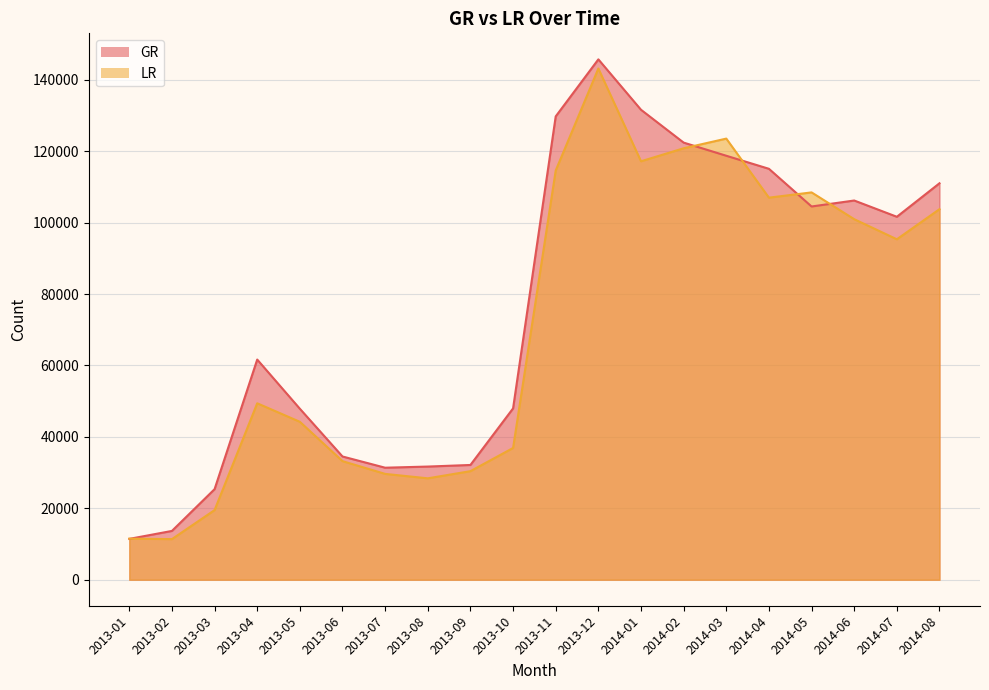

True or false: LR has more than 1 points higher than both neighbors.

True